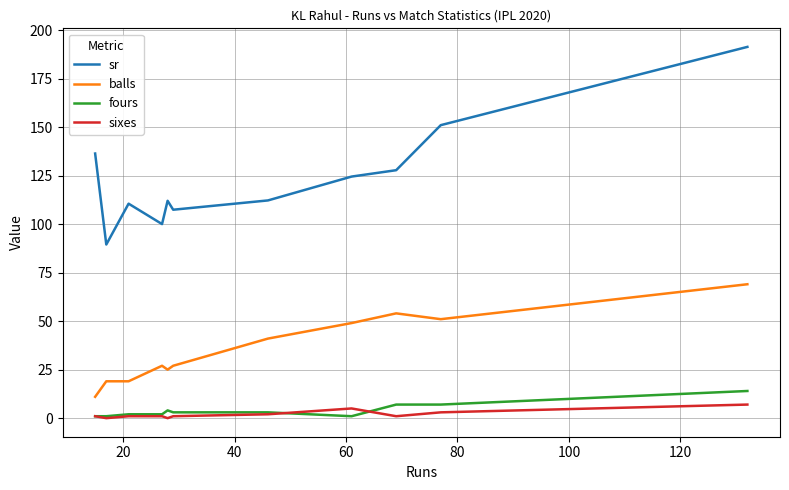

Which series has the largest range (max minus min)?

sr